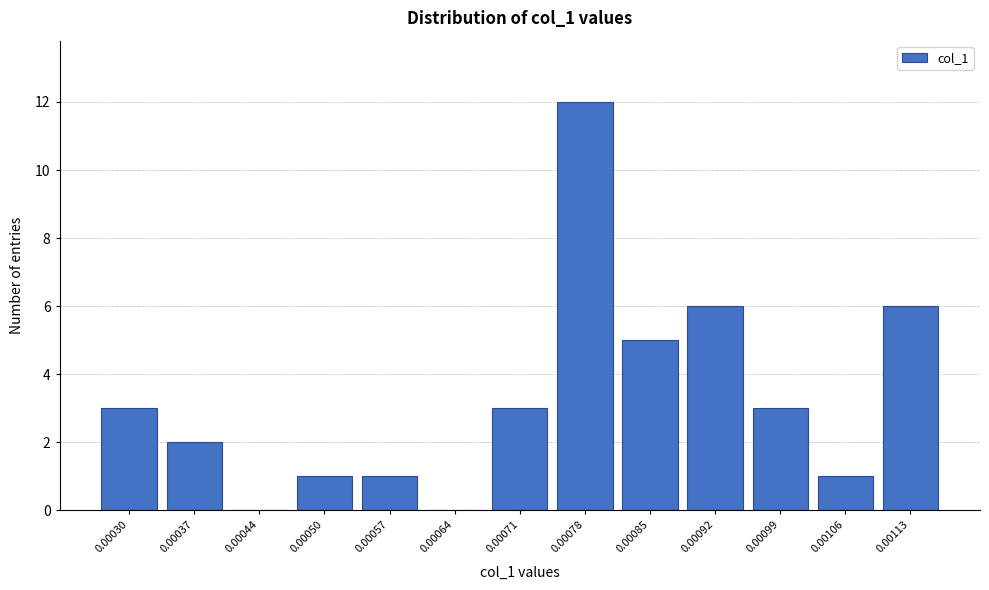

Reading right to left, extract all data points from this chart.

0.00113=6	0.00106=1	0.00099=3	0.00092=6	0.00085=5	0.00078=12	0.00071=3	0.00064=0	0.00057=1	0.00050=1	0.00044=0	0.00037=2	0.00030=3